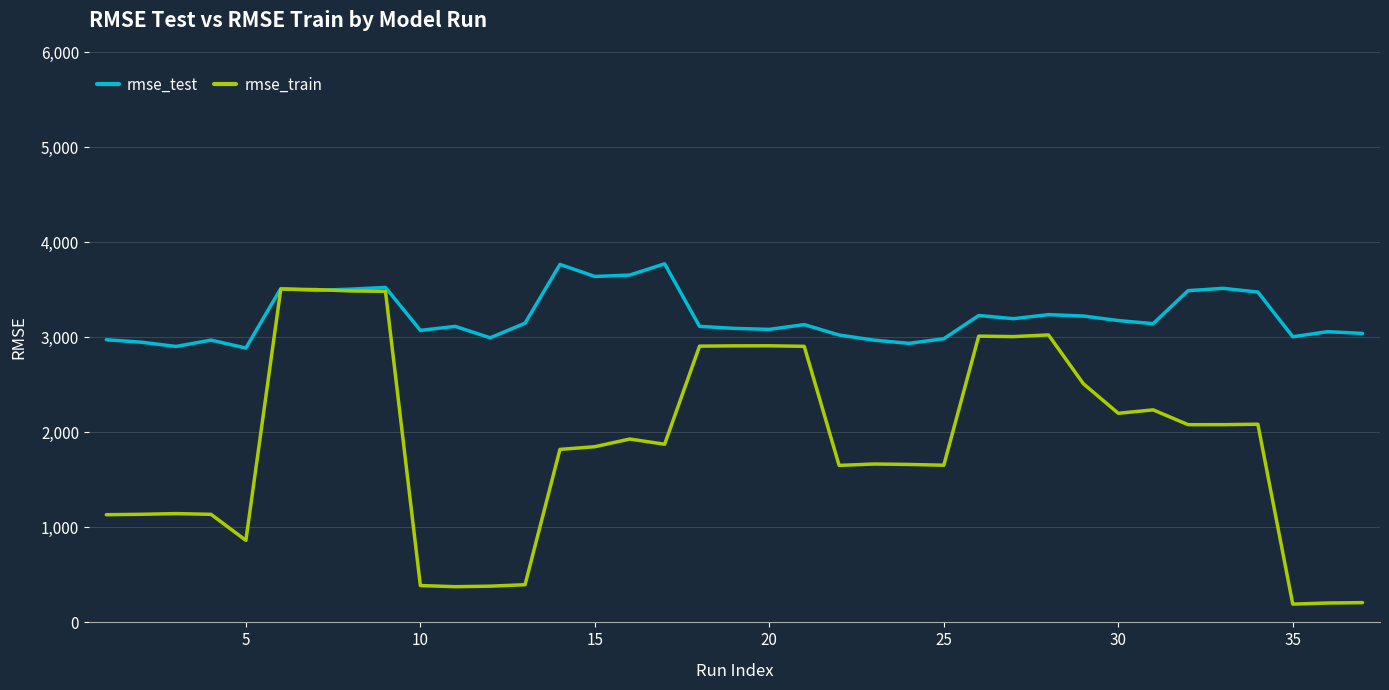

Which series has the widest spread of values?

rmse_train